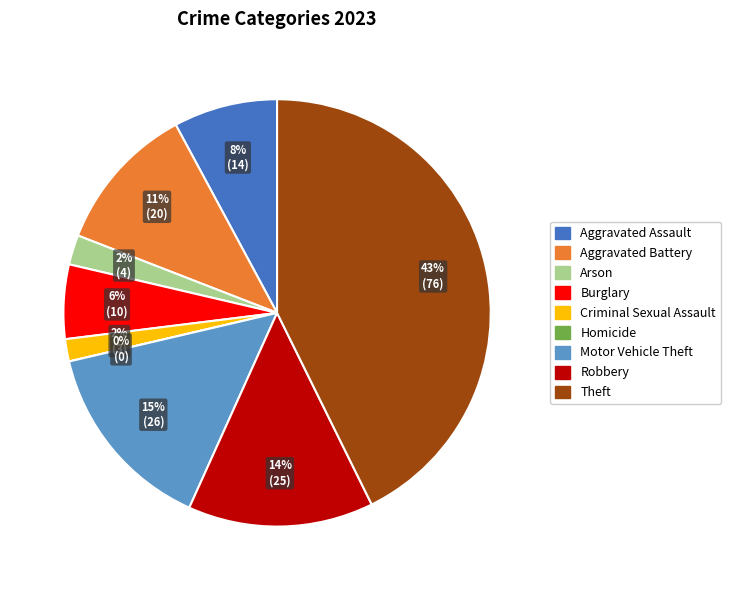

Is it true that Burglary is 1% of the pie?

False